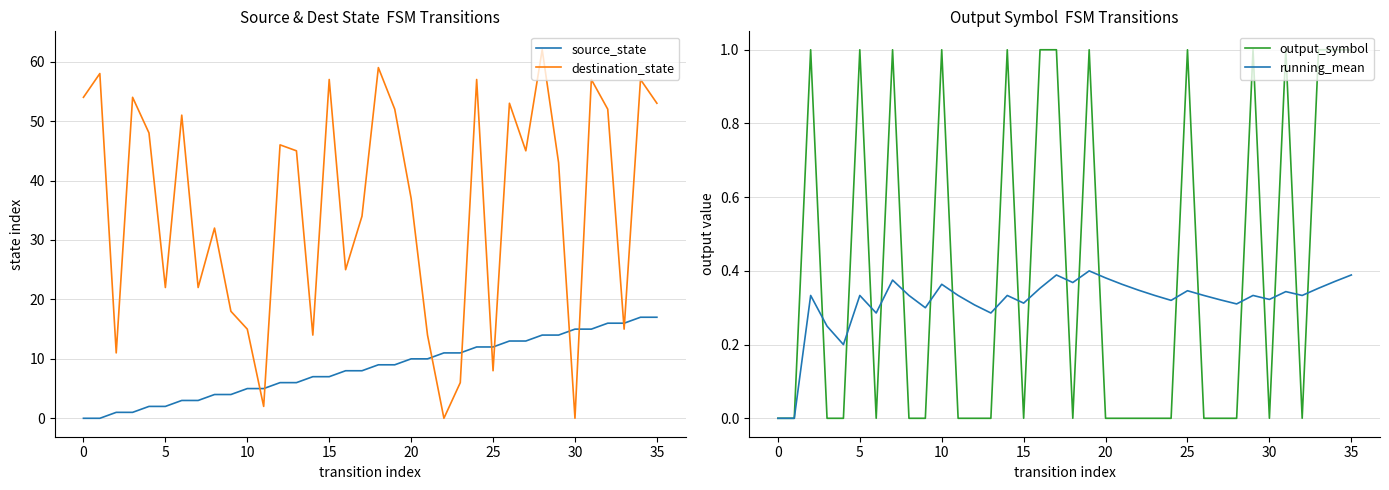

Which label corresponds to the largest value in the chart?

28